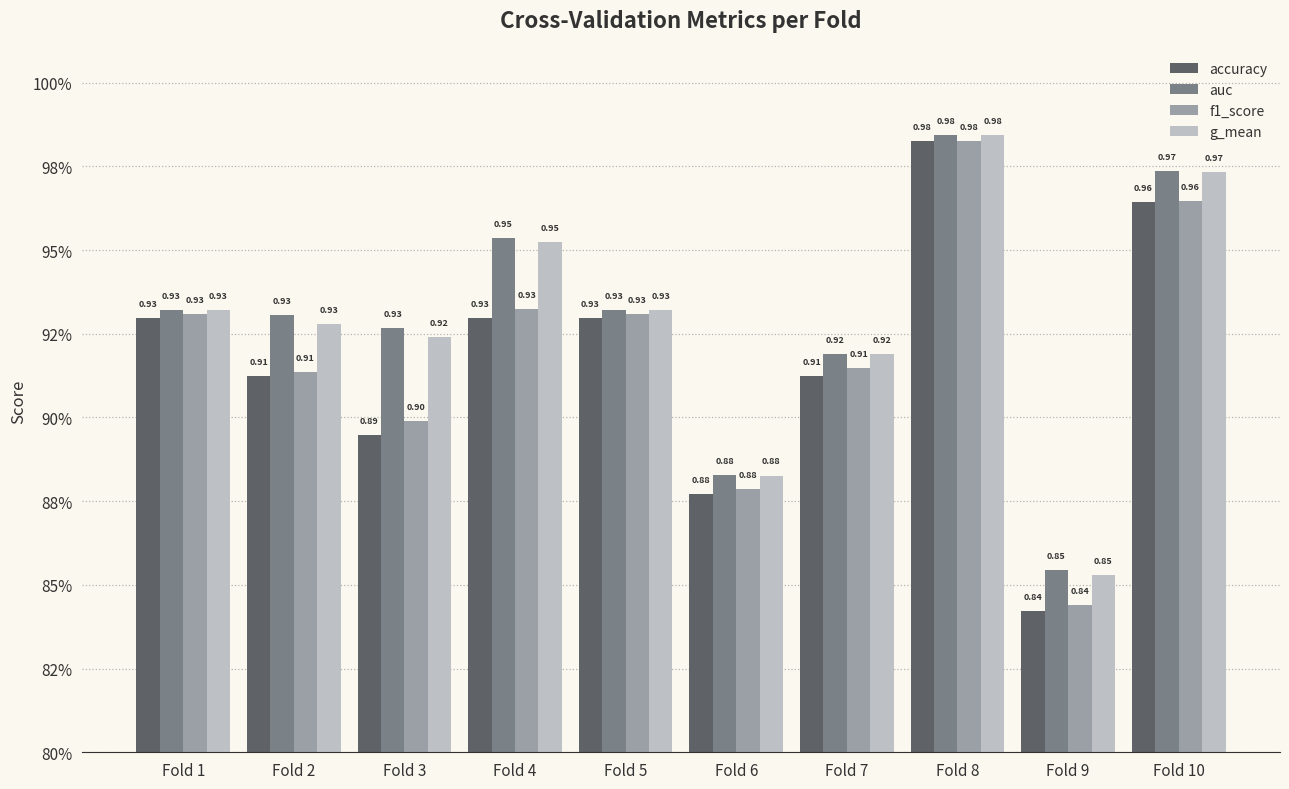

Reading right to left, what are all the values shown in this chart?

accuracy: 1.0	0.8	1.0	0.9	0.9	0.9	0.9	0.9	0.9	0.9
auc: 1.0	0.9	1.0	0.9	0.9	0.9	1.0	0.9	0.9	0.9
f1_score: 1.0	0.8	1.0	0.9	0.9	0.9	0.9	0.9	0.9	0.9
g_mean: 1.0	0.9	1.0	0.9	0.9	0.9	1.0	0.9	0.9	0.9